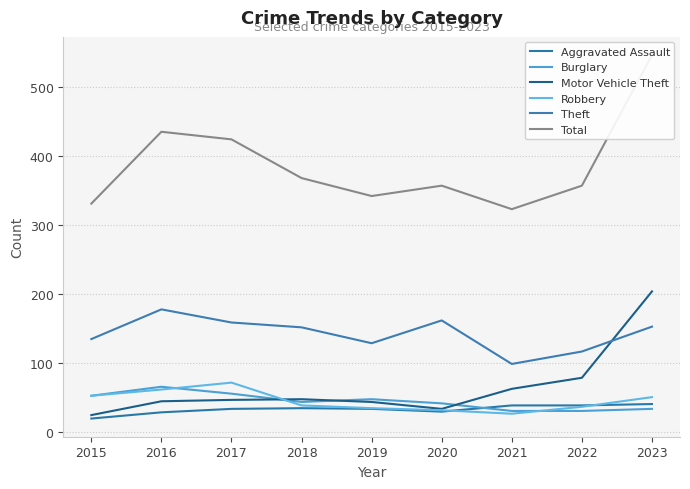

What is the value of the Robbery point at the 3rd from the left?

72